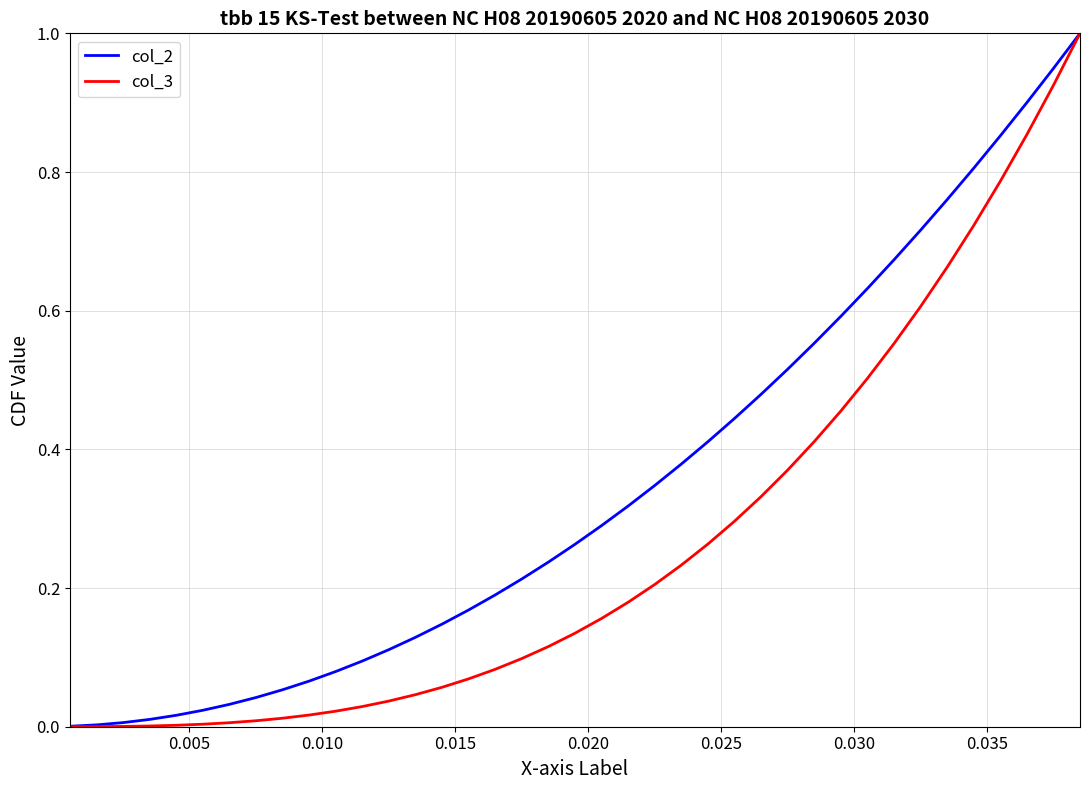

Which series has the largest range (max minus min)?

col_3